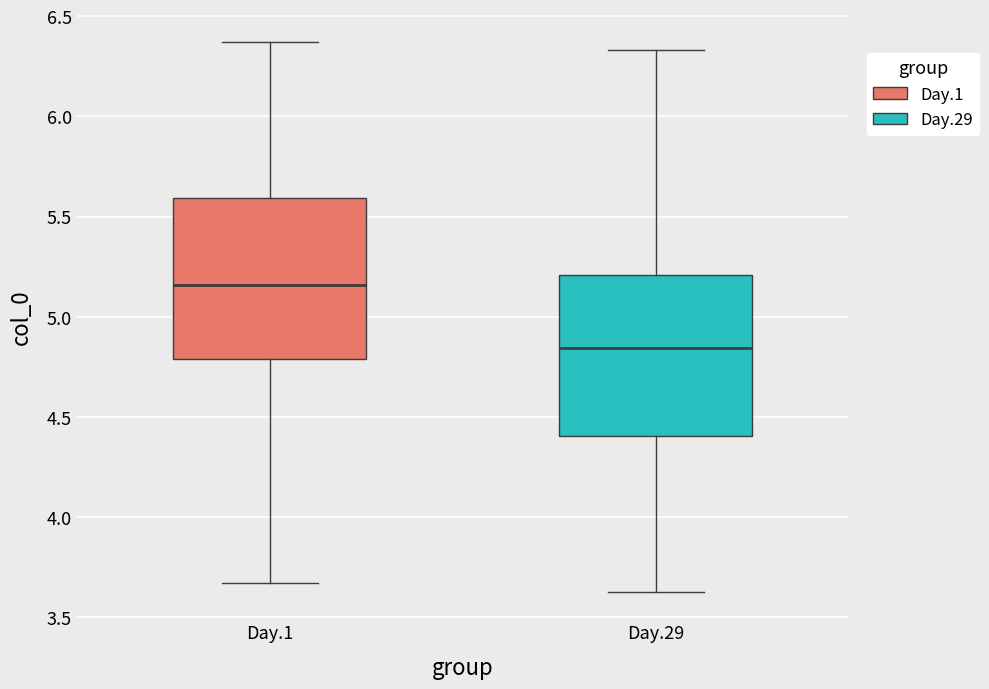

Reading left to right, transcribe this box plot: for each box, give where its median line is, the range the box spans, and where its two whiskers end, as read against the y-axis. The values are not printed on the chart, so give them approximately, as read against the axis.

Day.1: median 5.15, box 4.80 to 5.60, whiskers 3.65 to 6.35
Day.29: median 4.85, box 4.40 to 5.20, whiskers 3.65 to 6.35